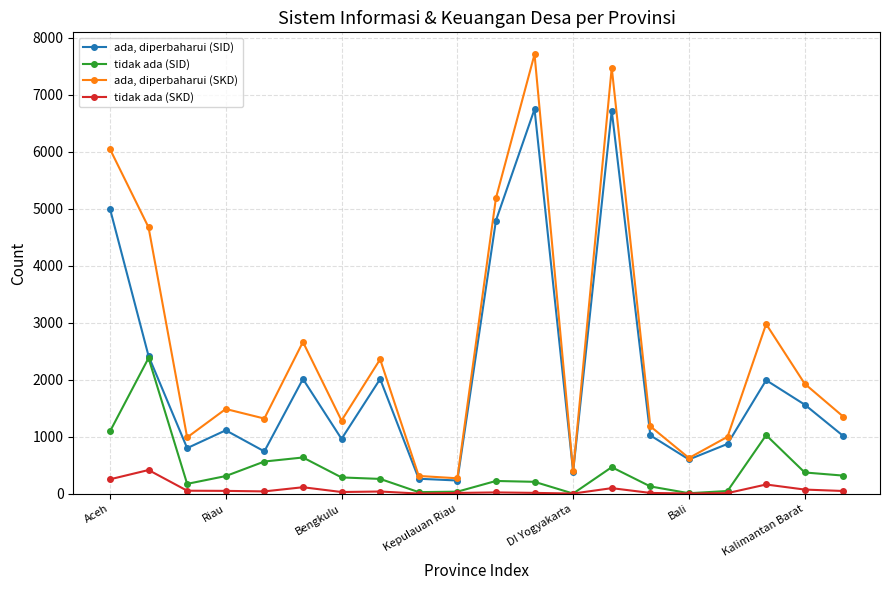

Which series has the largest range (max minus min)?

ada, diperbaharui (SKD)